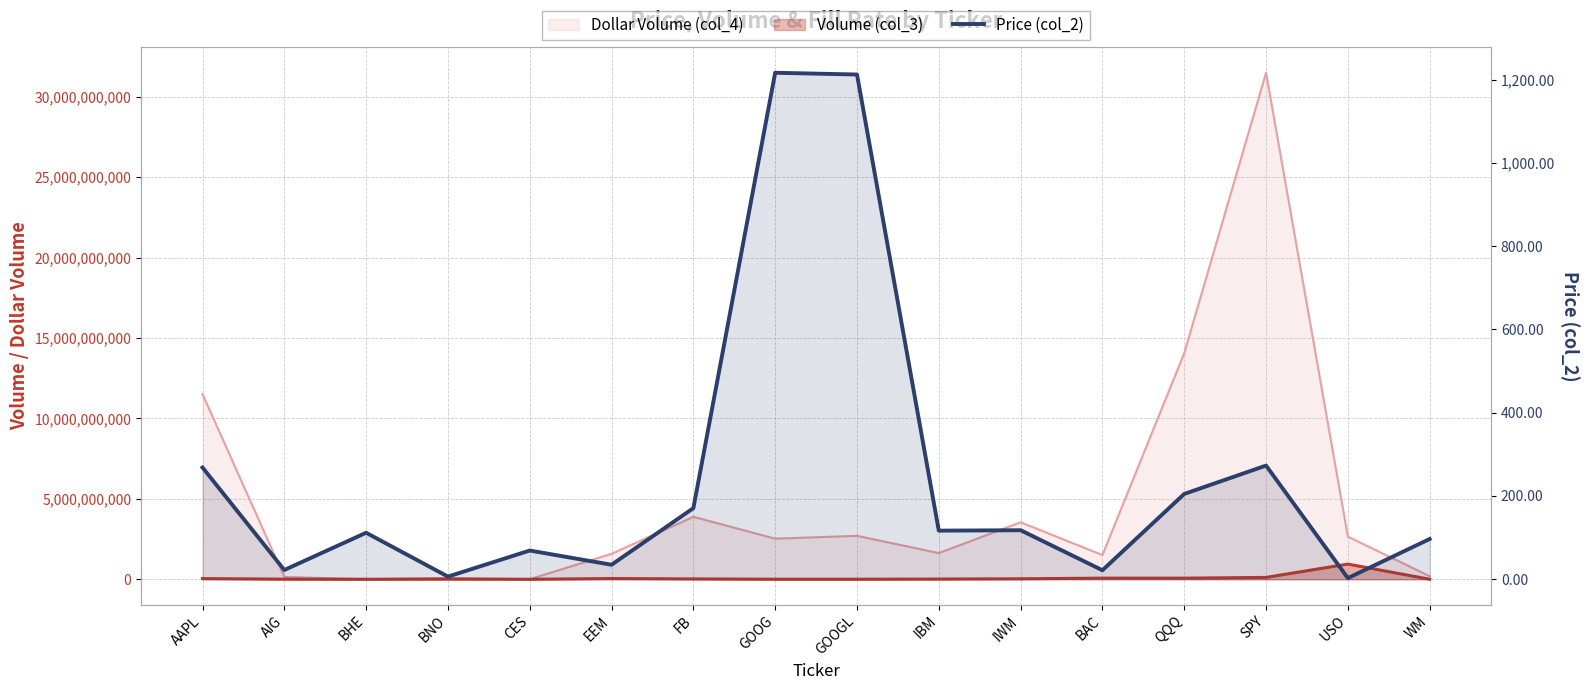

True or false: the data shows 605.8 at GOOGL.

False